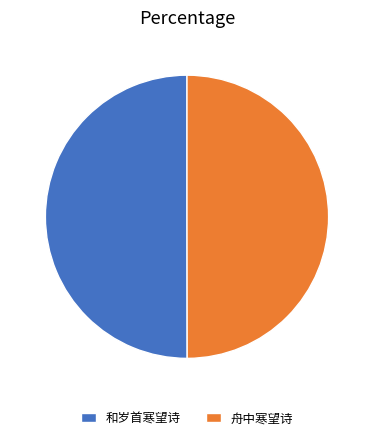

Combined, do 和岁首寒望诗 and 舟中寒望诗 account for over 50%?

Yes